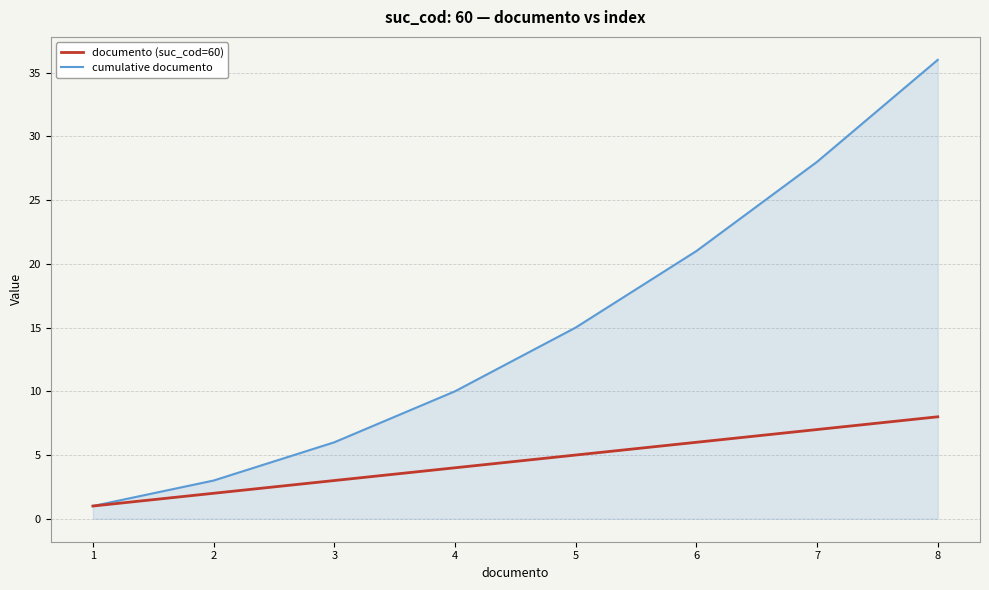

At which label does documento (suc_cod=60) reach its peak?

8